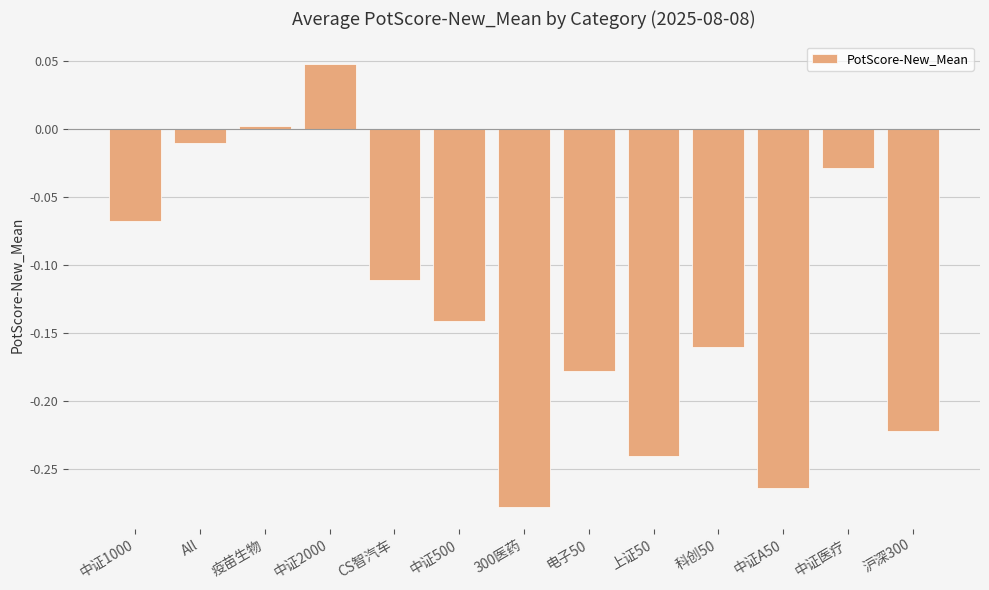

What position from the right is 中证医疗?

2